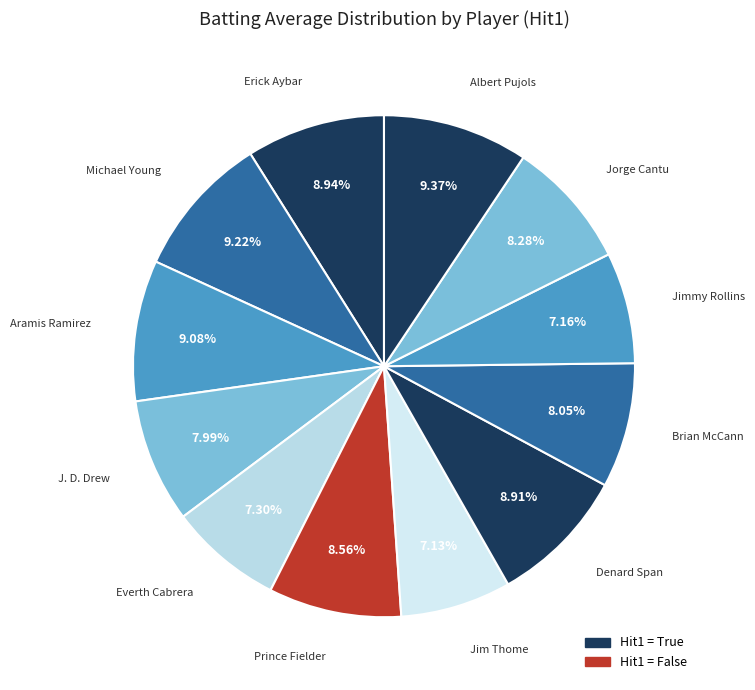

To the nearest percent, what is the average slice percentage?

8%